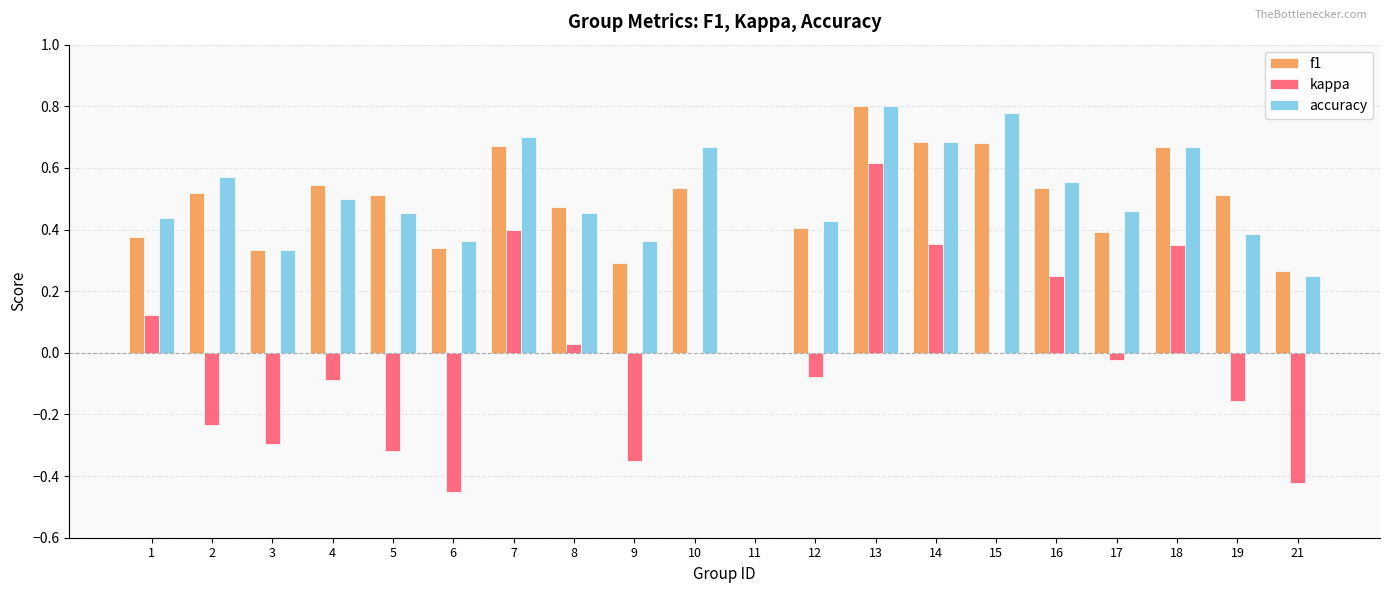

Which series changed the most between 9 and 16?

kappa